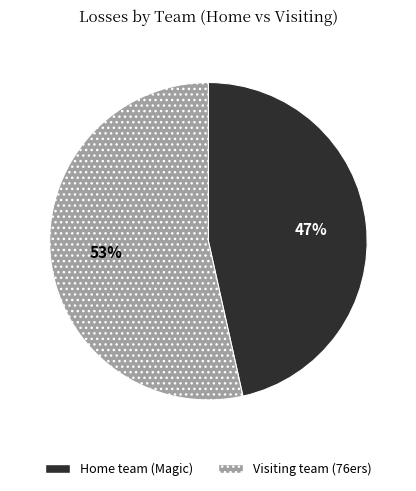

True or false: Visiting team (76ers) accounts for 60% of the total.

False